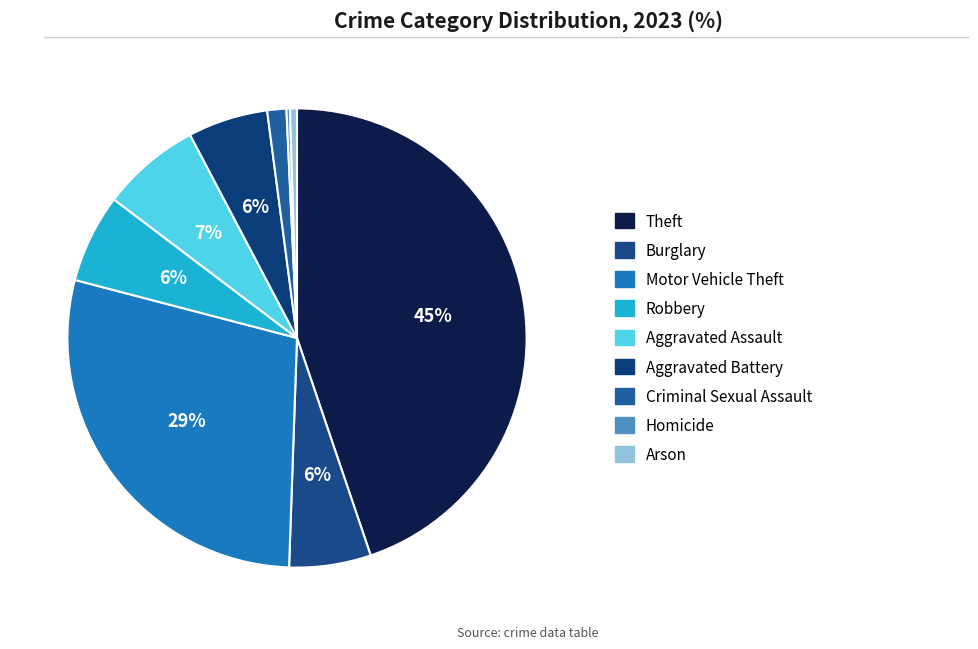

Is Theft the majority of the pie?

No